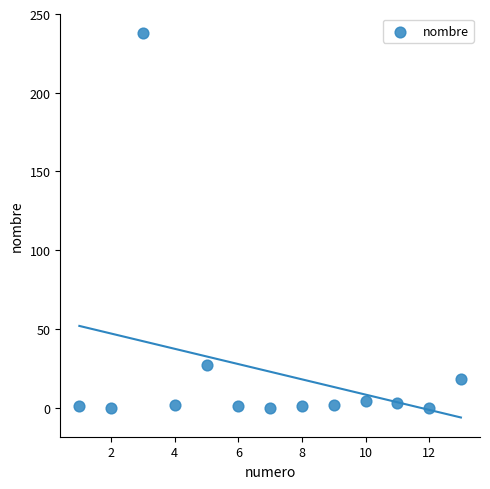

What is the range of X values (max minus min)?

12